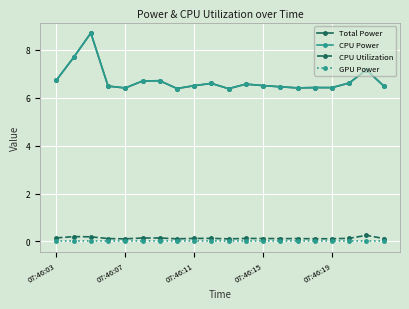

Is this an area chart (filled region under the line)?

No